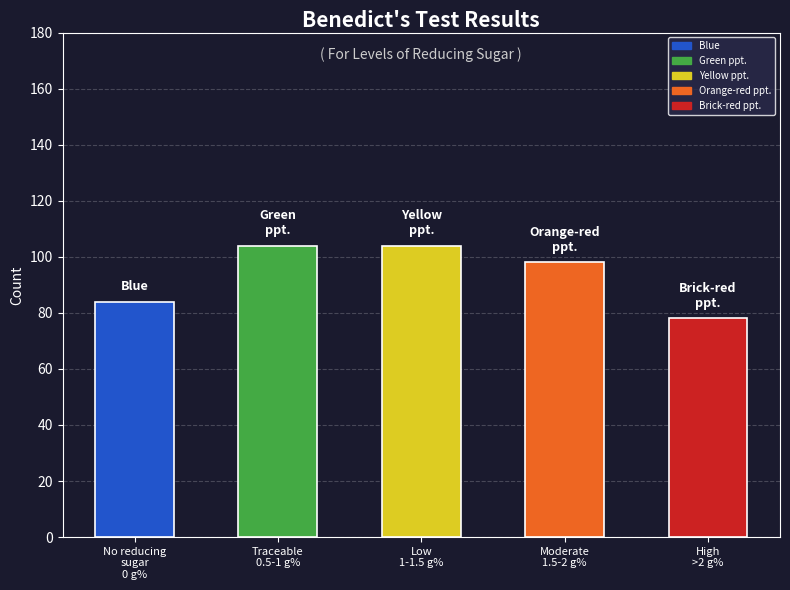

What is the value of the 2nd bar from the left?

104